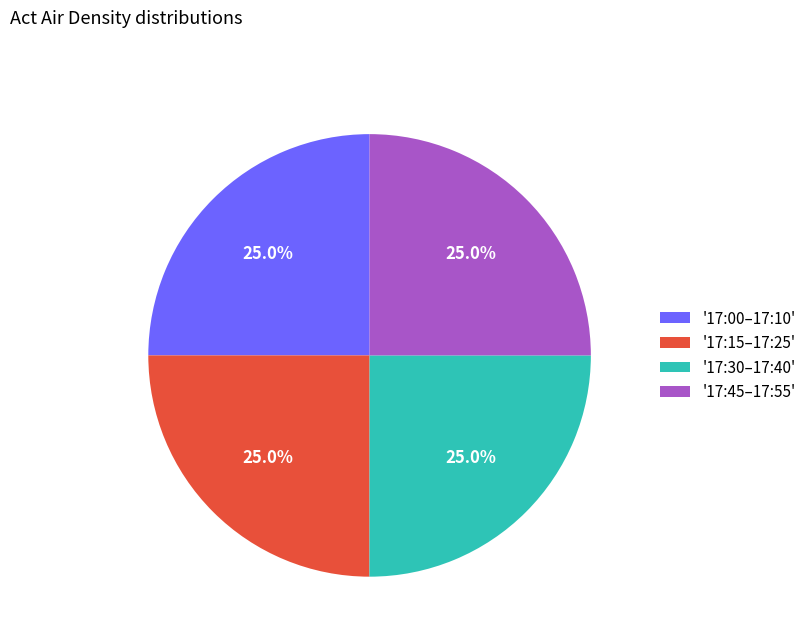

Is there any slice that represents more than half of the pie?

No